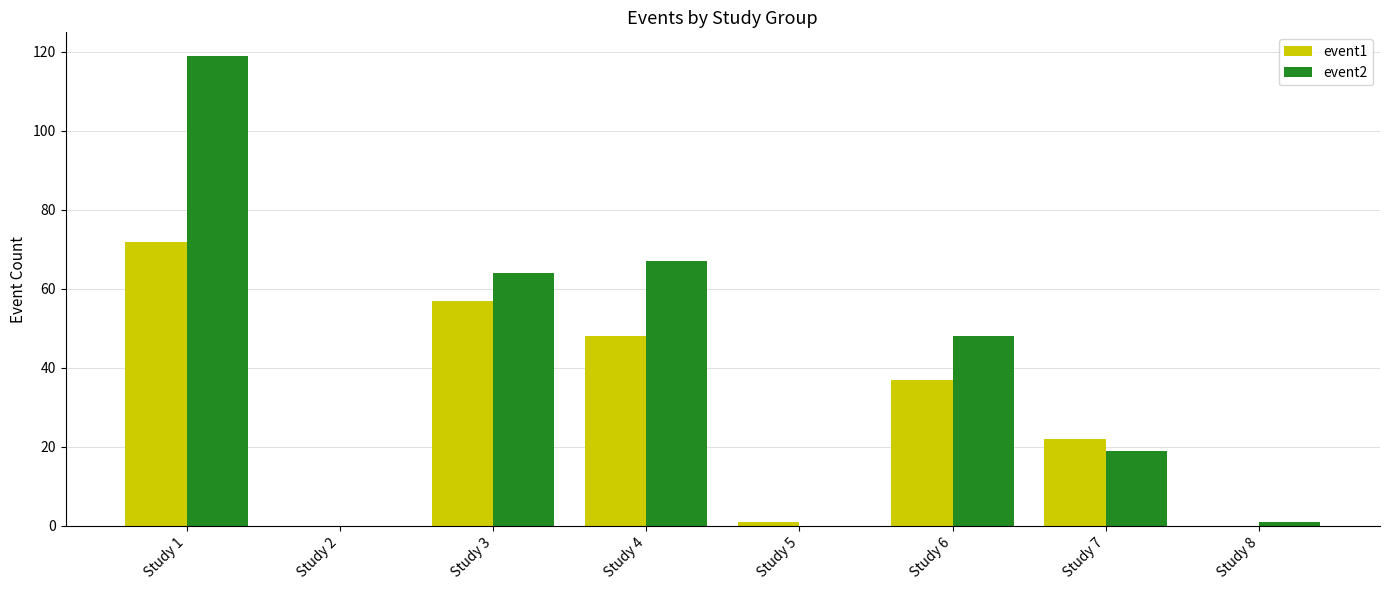

How many distinct data groups are displayed?

2